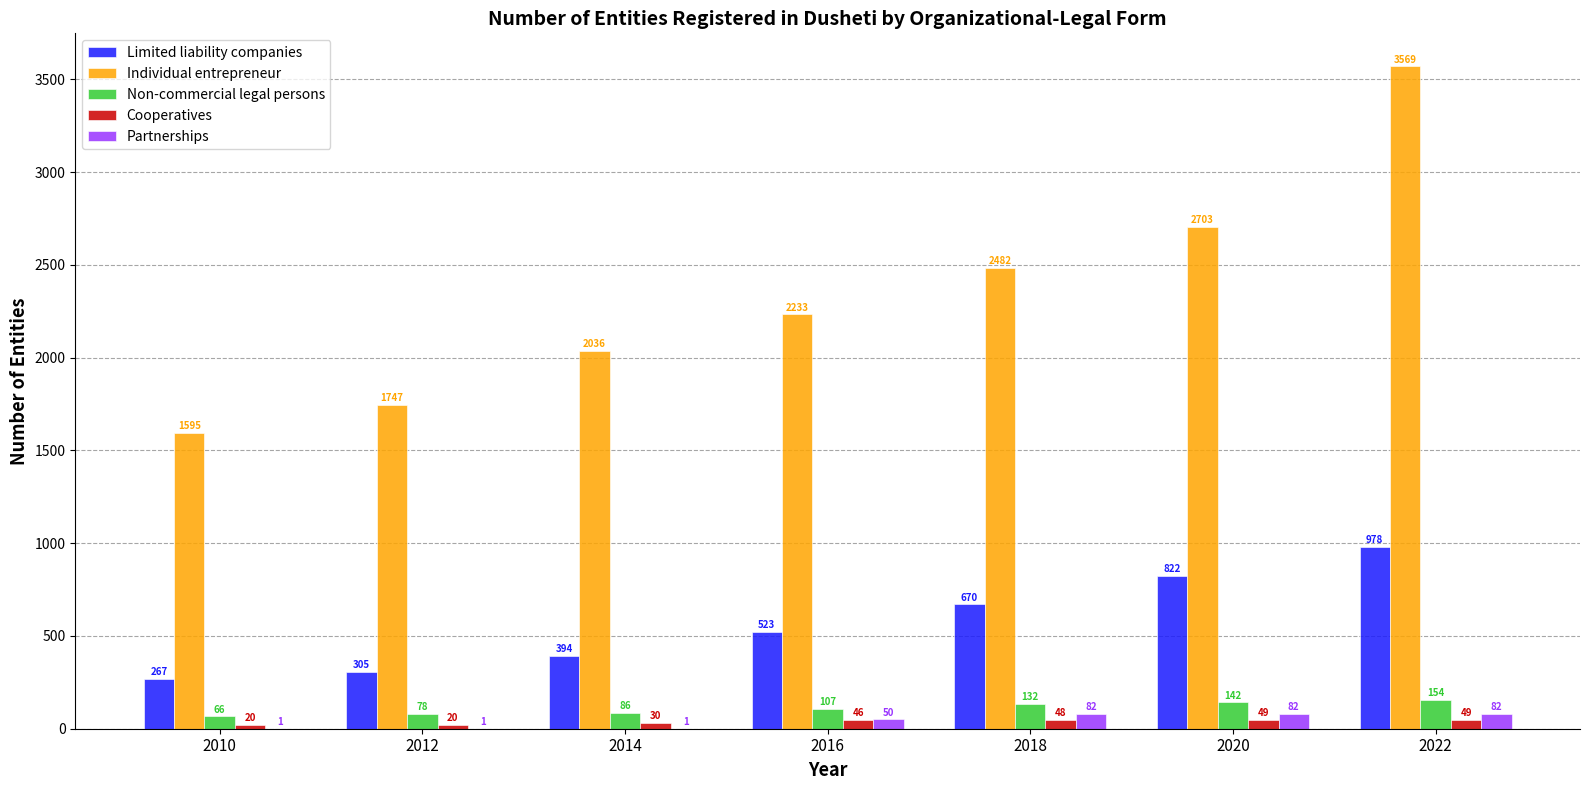

What value does the Limited liability companies series have at 2012, to the nearest 50?

300